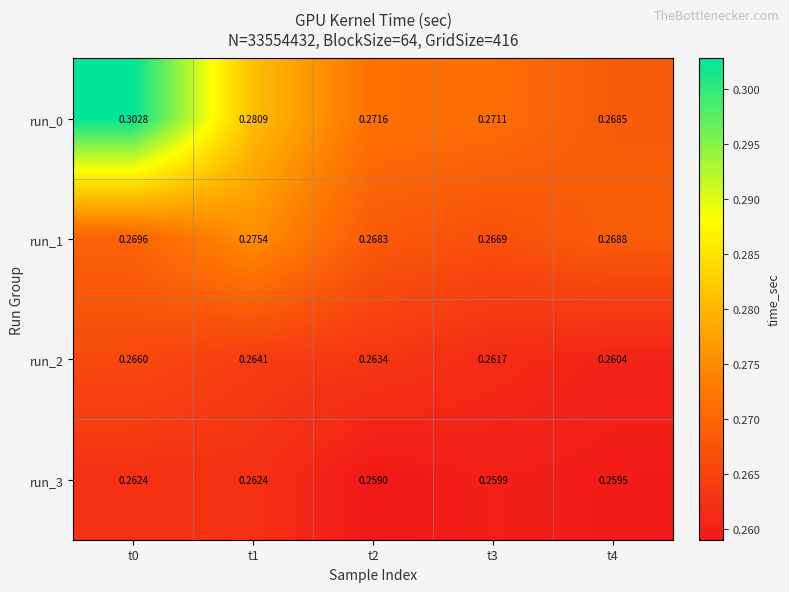

Is the value of run_2 at t2 greater than the value of run_3 at t2?

Yes